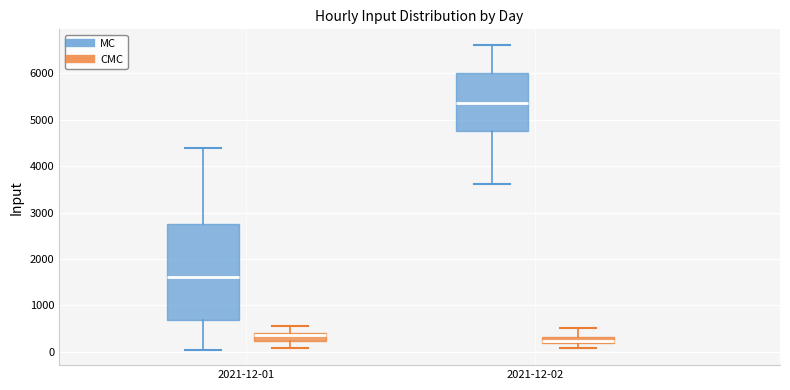

Reading left to right, transcribe this box plot: for each box, give where its median line is, the range the box spans, and where its two whiskers end, as read against the y-axis. The values are not printed on the chart, so give them approximately, as read against the axis.

2021-12-01 (MC): median 1600, box 700 to 2800, whiskers 0 to 4400
2021-12-01 (CMC): median 400 (just below the box's upper edge), box 200 to 400, whiskers 100 to 600
2021-12-02 (MC): median 5400, box 4700 to 6000, whiskers 3600 to 6600
2021-12-02 (CMC): median 200 (just above the box's lower edge), box 200 to 300, whiskers 100 to 500